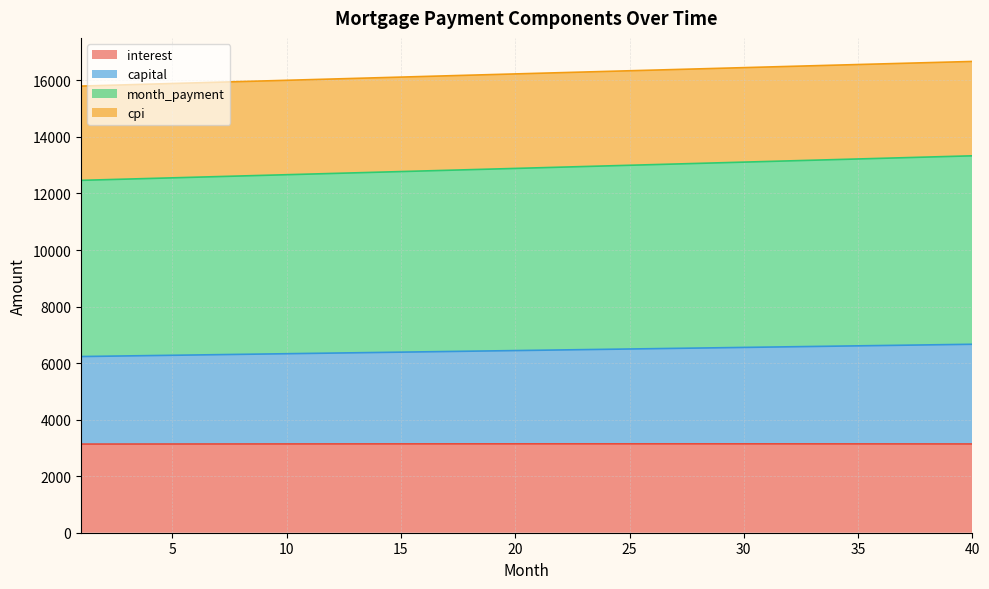

What is the lowest value of the interest series?

3135.4